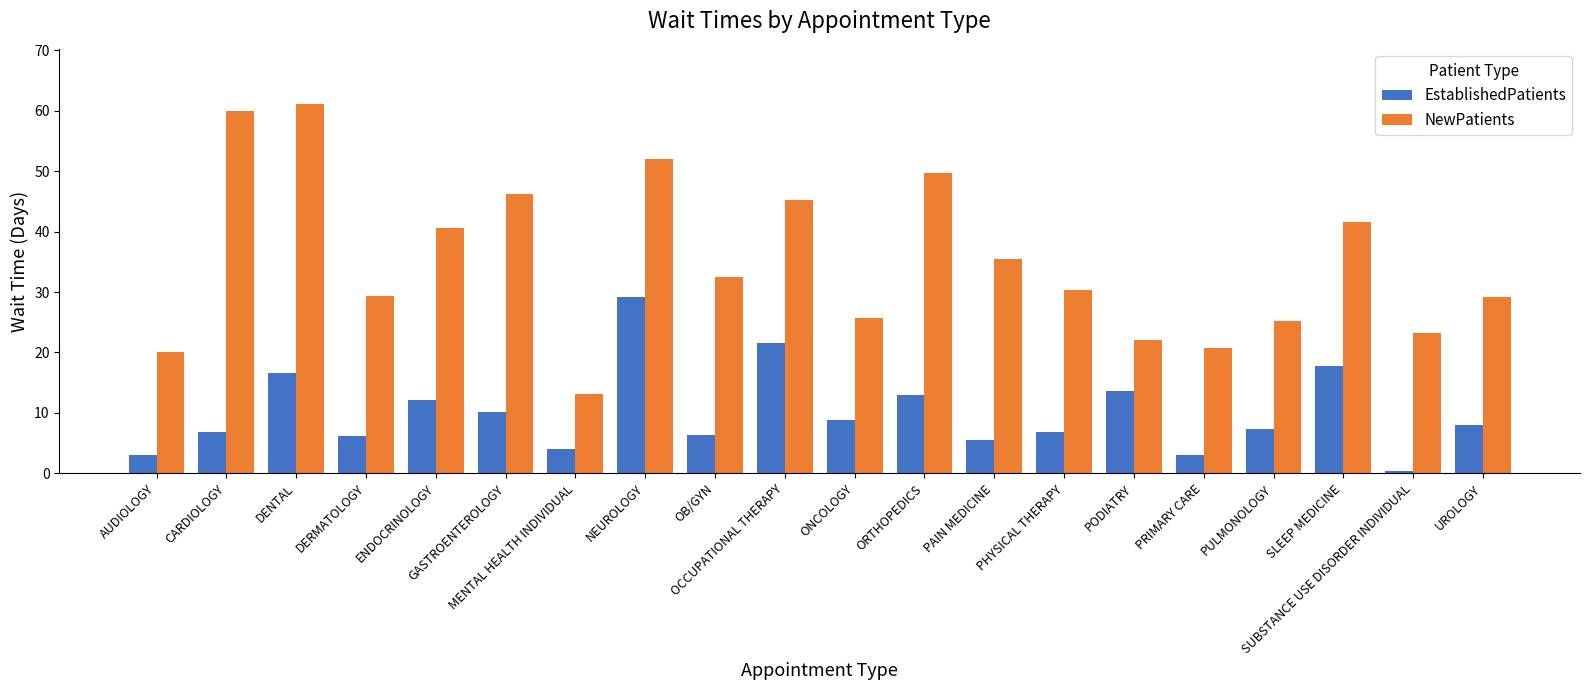

How many bars are there in each group?

2